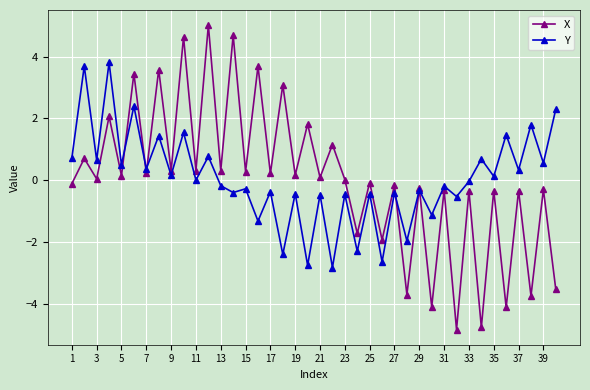

List the series in order of their peak value, lowest first.

Y, X